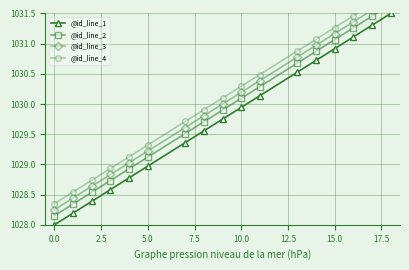

True or false: @id_line_1 has more than 1 interior local peaks.

False